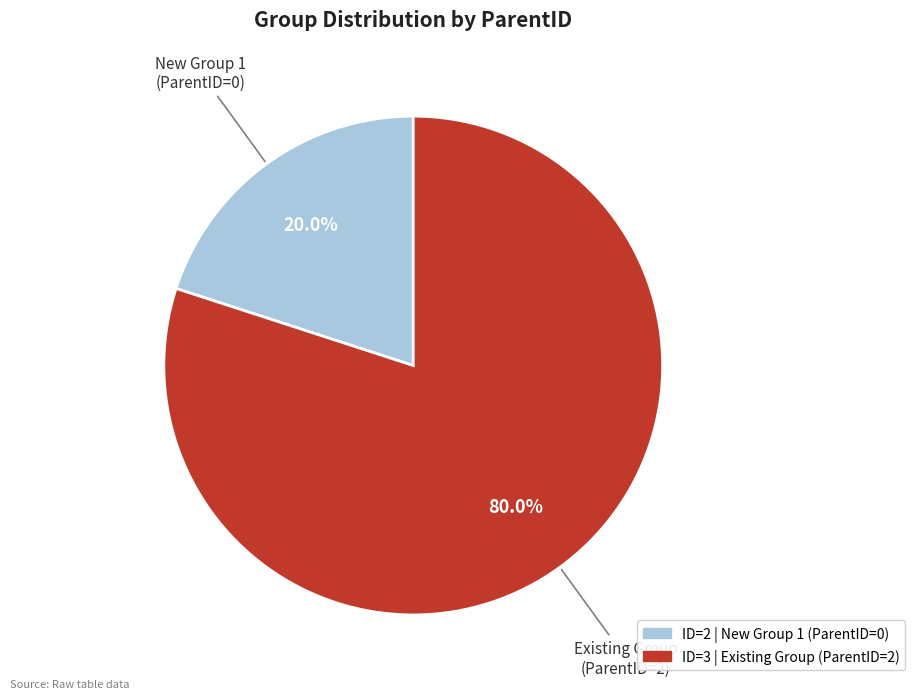

Does any single category account for the majority?

Yes